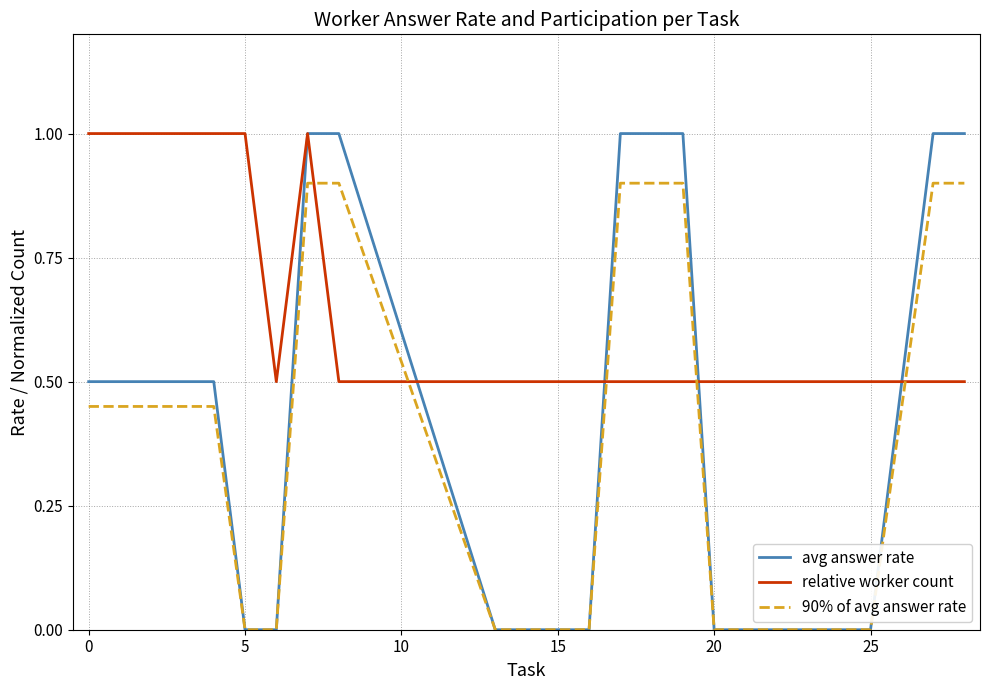

Which series has the largest total across all categories?

relative worker count